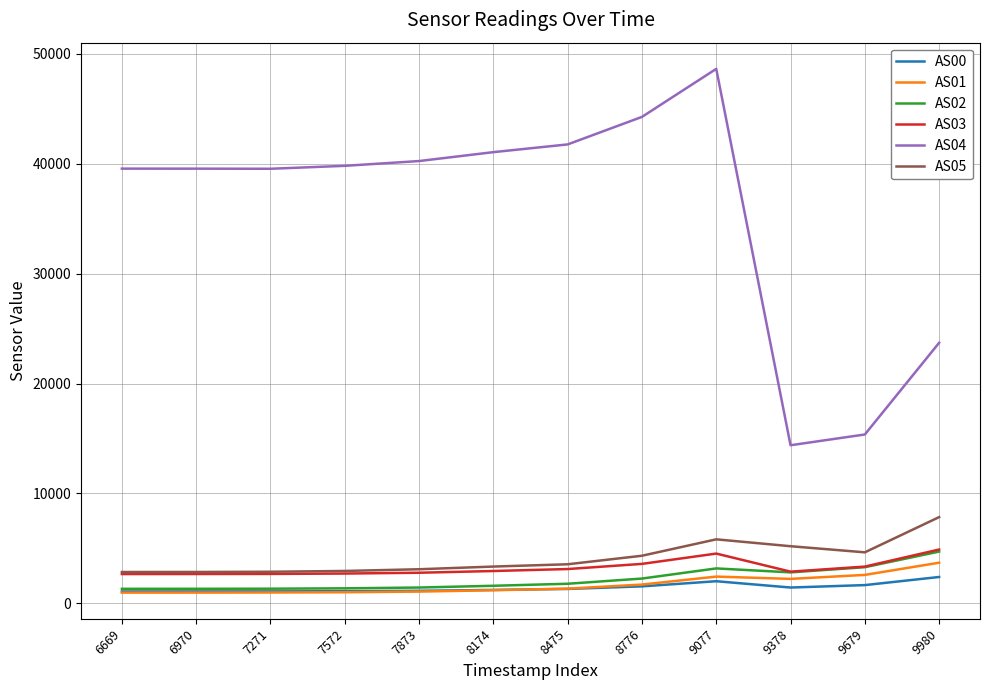

Is this an area chart (filled region under the line)?

No